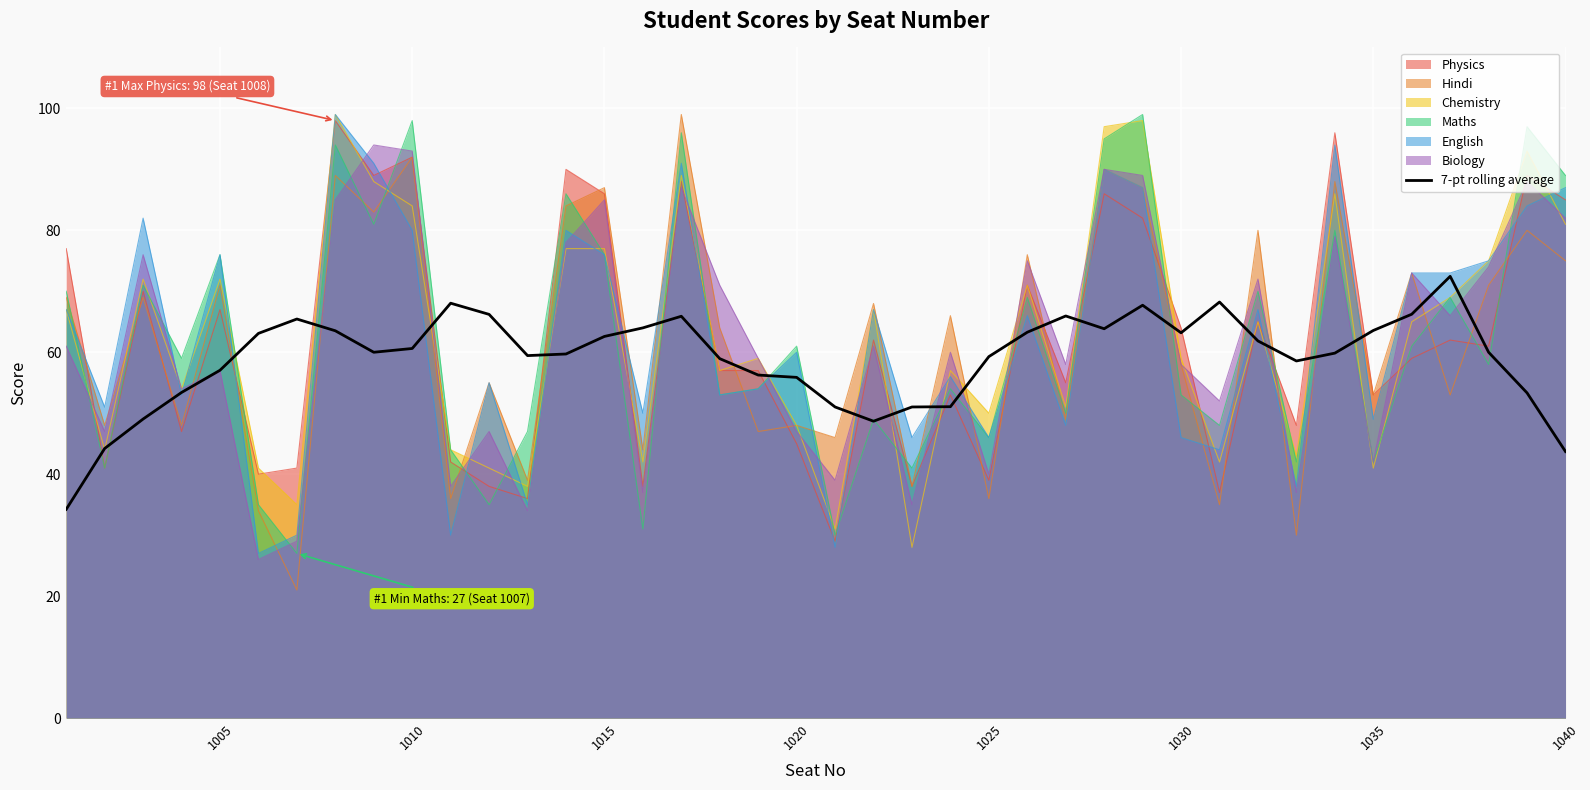

What is the sum of all values?

2360.6